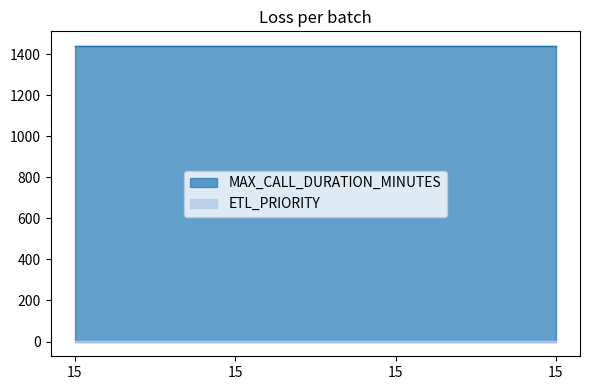

What is the sum of all MAX_CALL_DURATION_MINUTES values?

5760